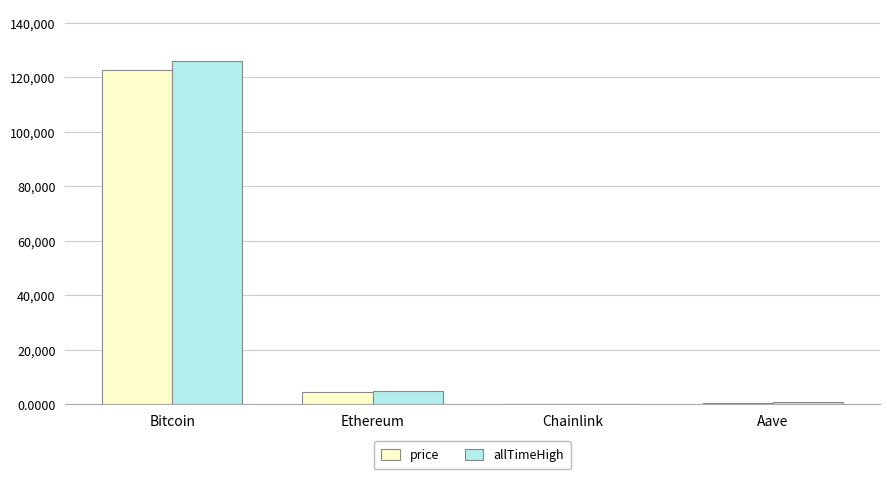

What are all the series names shown in the legend?

price, allTimeHigh